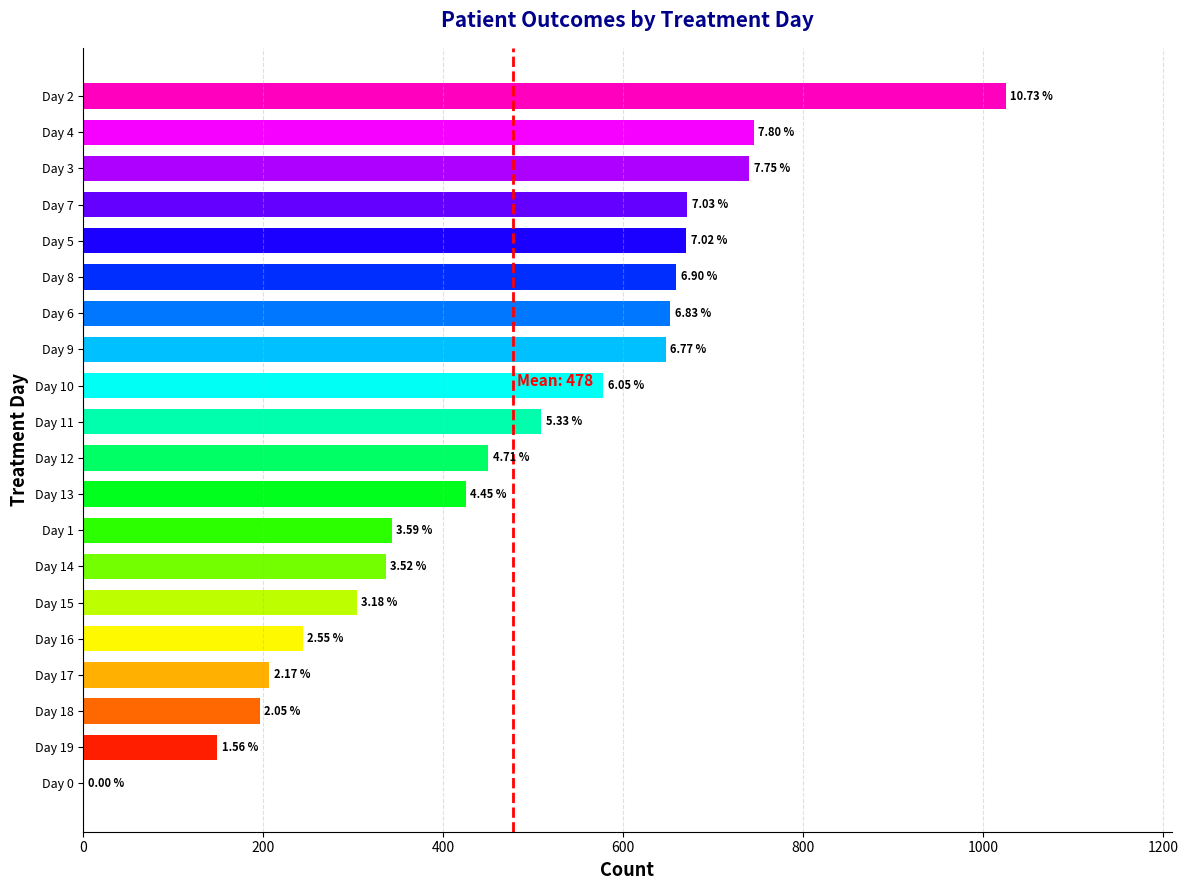

Are the bars horizontal?

Yes